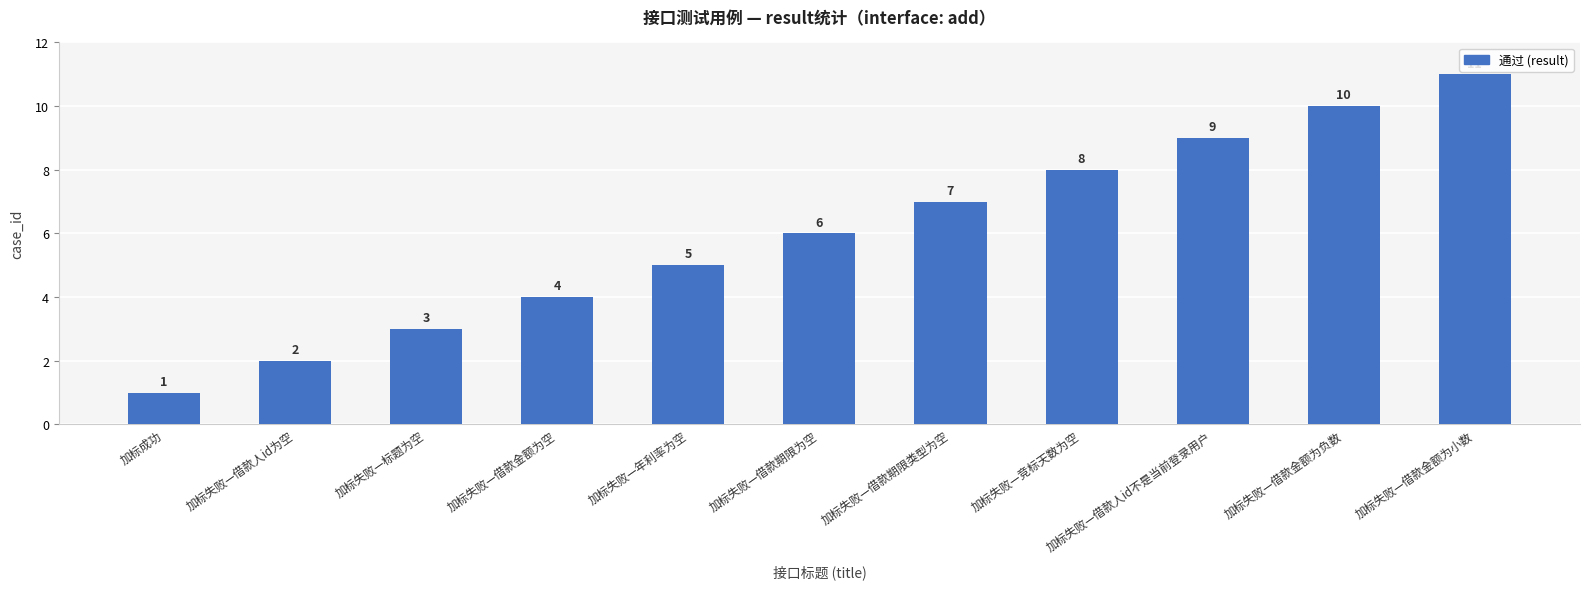

At which category does the chart reach its minimum across all series?

加标成功